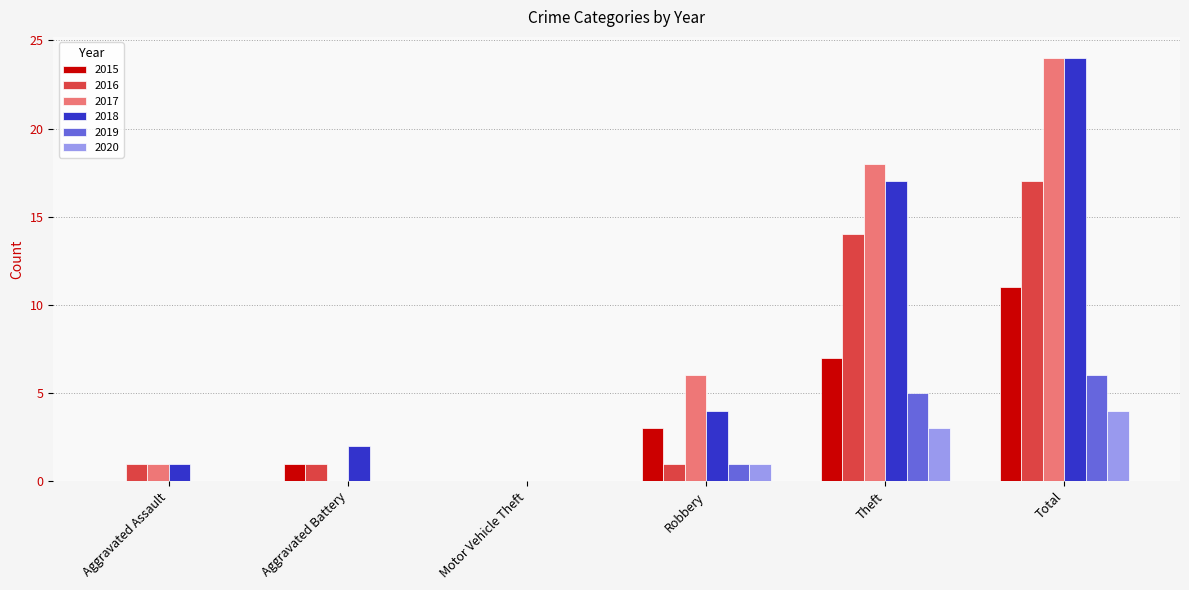

How many groups of bars are there?

6